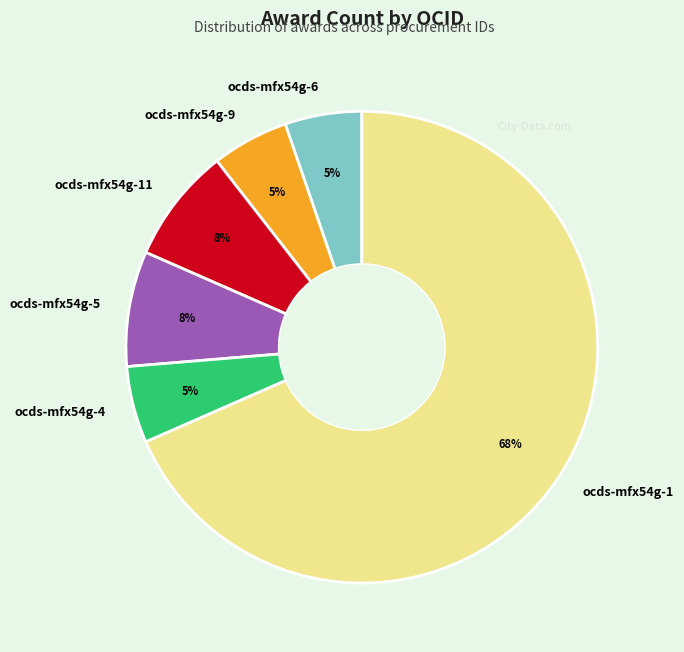

To the nearest percent, what percentage of the pie is ocds-mfx54g-11?

8%